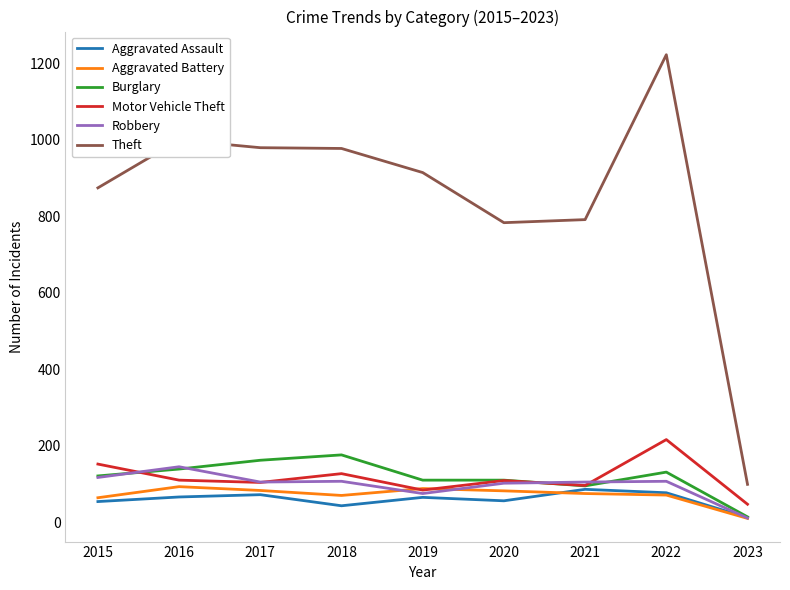

What is the average value of the Burglary series?

118